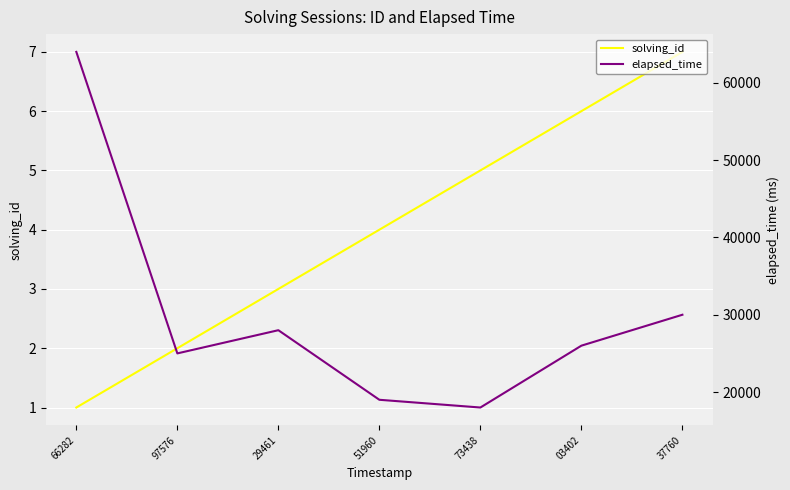

Where is elapsed_time nearest to the value 41000?

37760